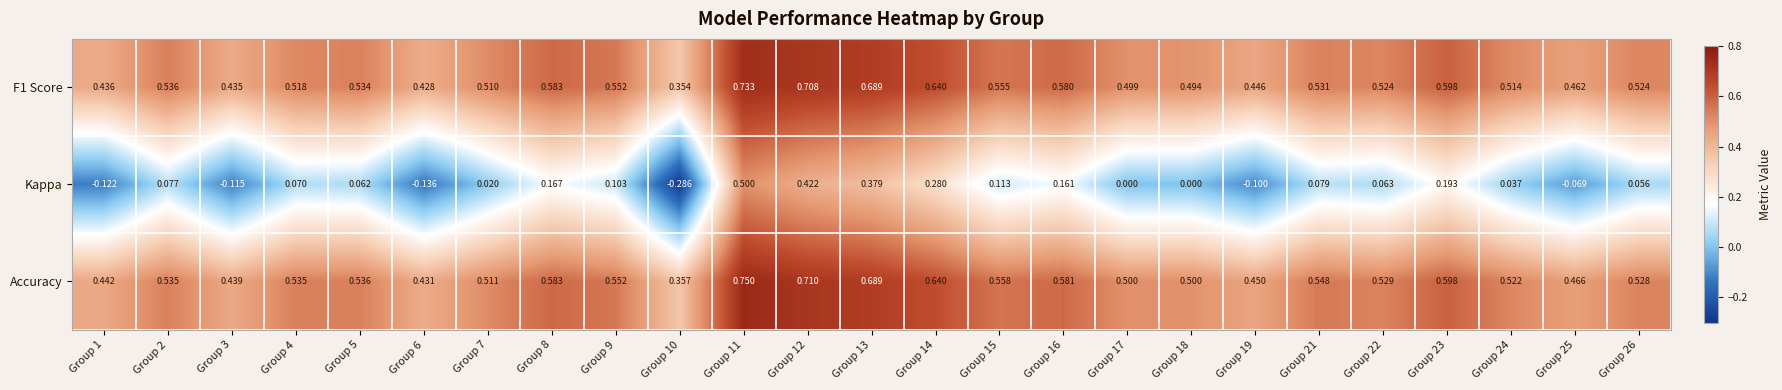

Is the value of F1 Score at Group 13 greater than the value of Kappa at Group 8?

Yes